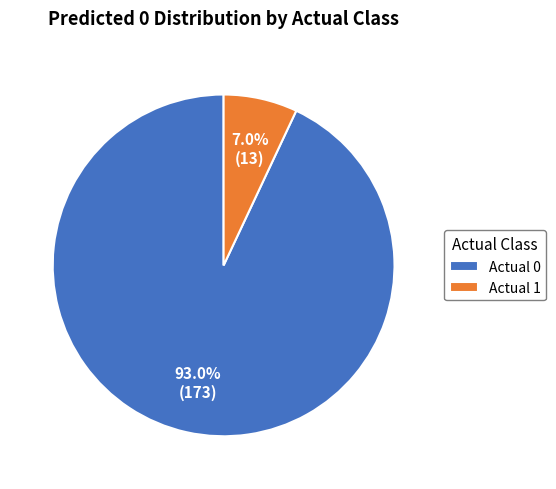

True or false: Actual 0 accounts for 93% of the total.

True